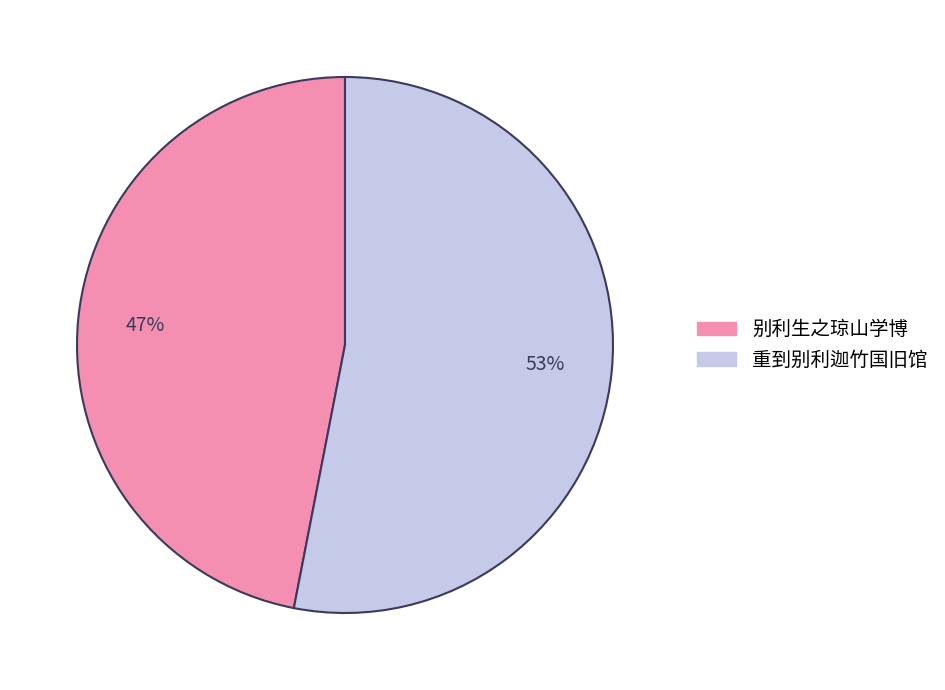

Count the number of slices in the pie.

2